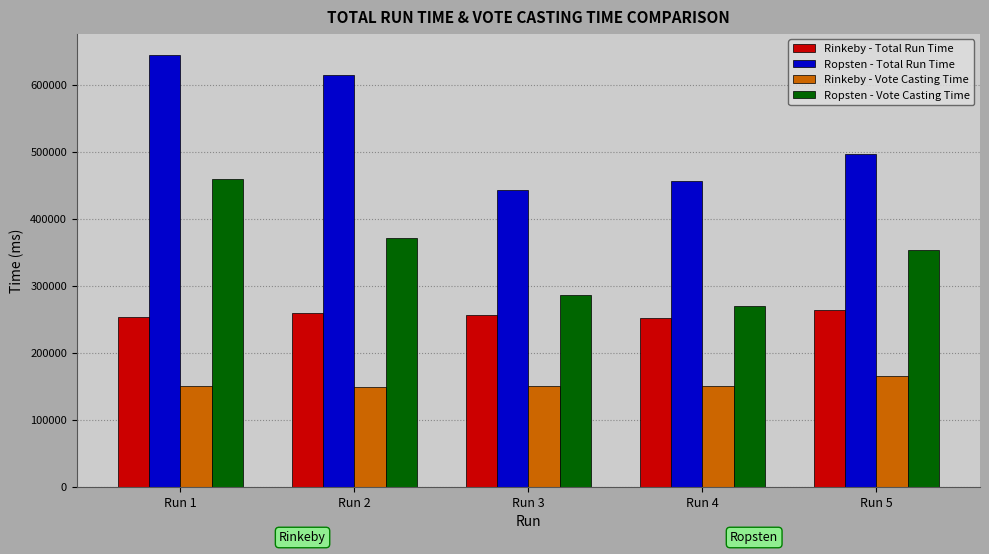

What is the value of the Rinkeby - Total Run Time bar at the 4th from the left?

251287